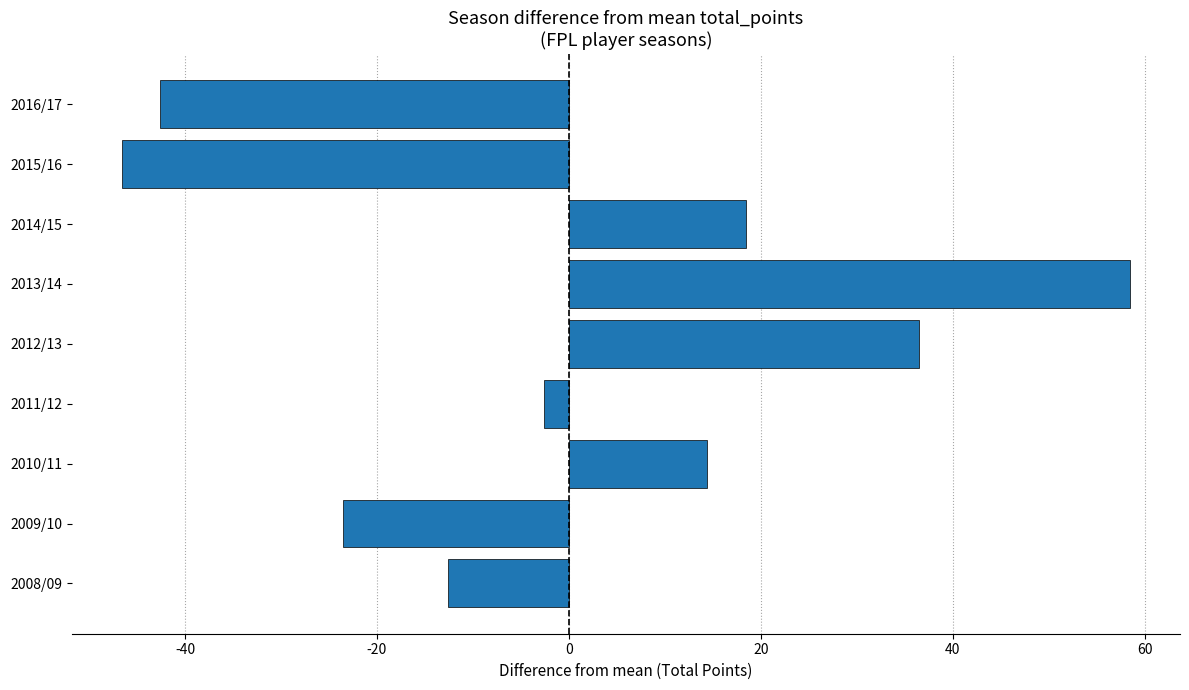

Reading bottom to top, what are all the values shown in this chart?

2008/09=-12.6	2009/10=-23.6	2010/11=14.4	2011/12=-2.6	2012/13=36.4	2013/14=58.4	2014/15=18.4	2015/16=-46.6	2016/17=-42.6